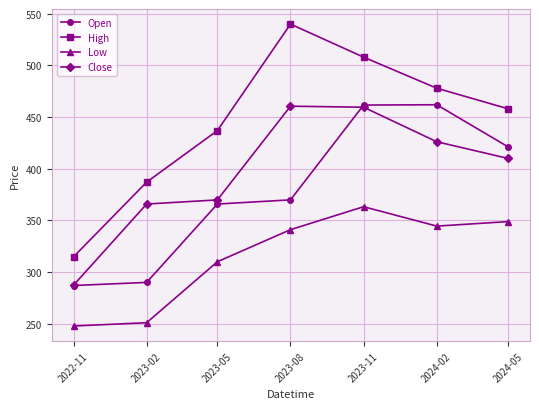

What is the highest value of the High series?

540.0